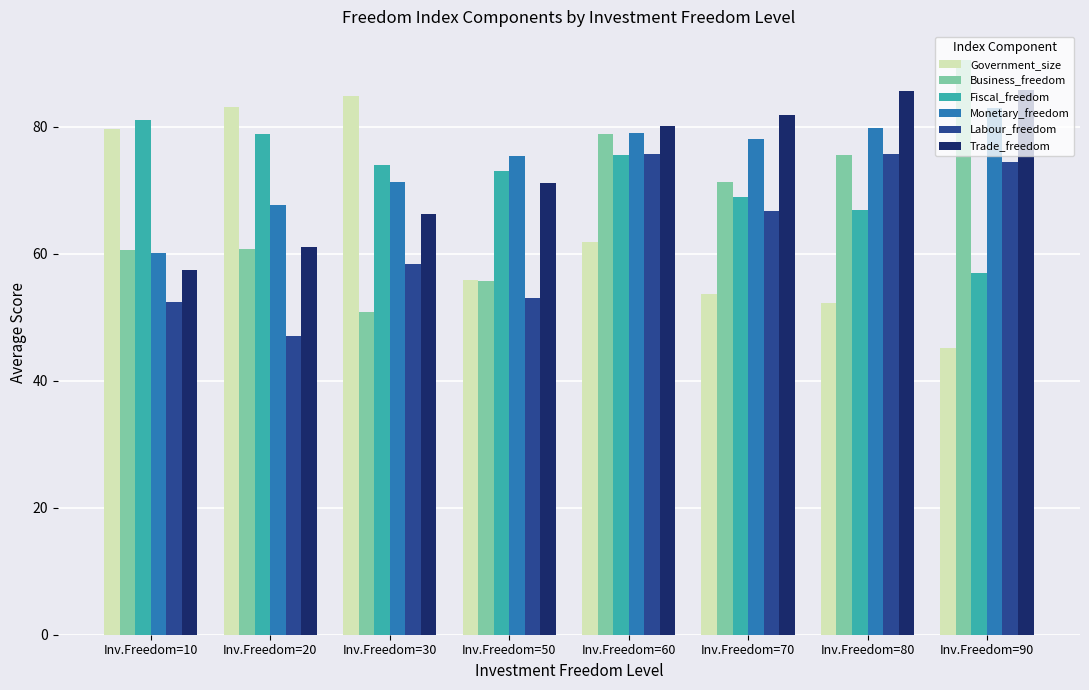

The Labour_freedom series shows 33.9 at Inv.Freedom=30. True or false?

False